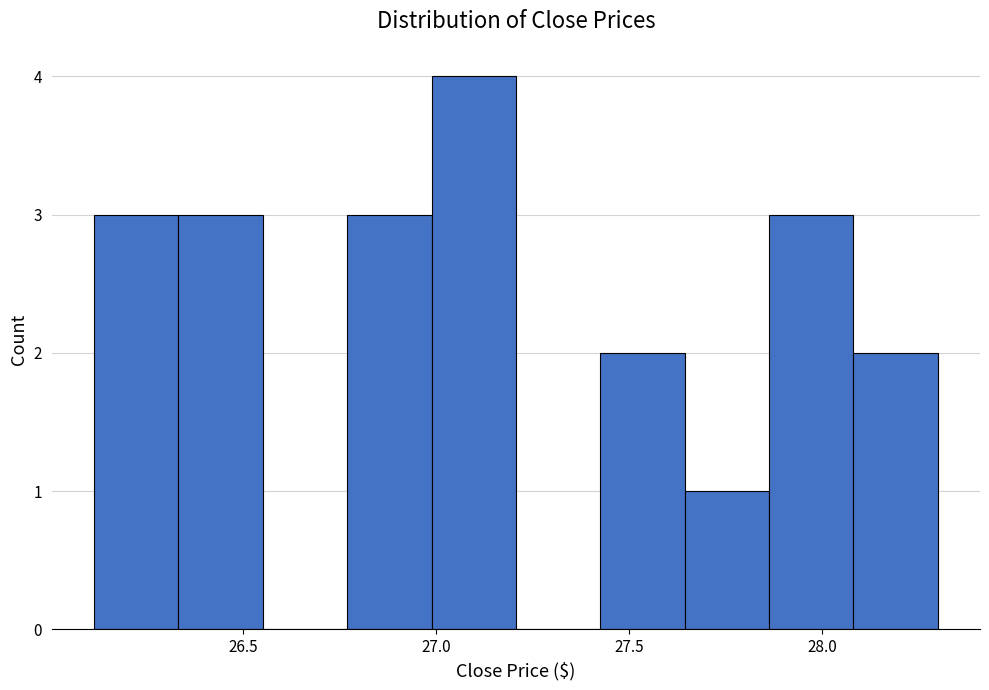

Reading left to right, list every bar in this chart as the range it spans on the x-axis followed by its height. Neither the bar edges nor the heights are printed on the chart, so give them approximately, as read against the axes.

26.10 to 26.35: 3
26.35 to 26.55: 3
26.55 to 26.75: 0
26.75 to 27.00: 3
27.00 to 27.20: 4
27.20 to 27.40: 0
27.40 to 27.65: 2
27.65 to 27.85: 1
27.85 to 28.10: 3
28.10 to 28.30: 2